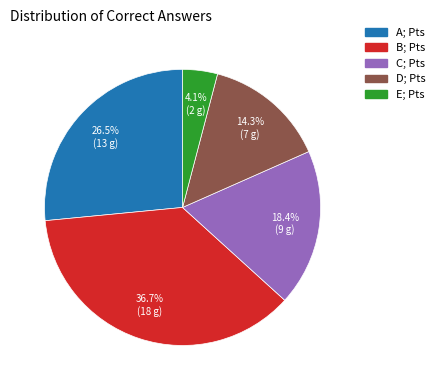

Is B the majority of the pie?

No